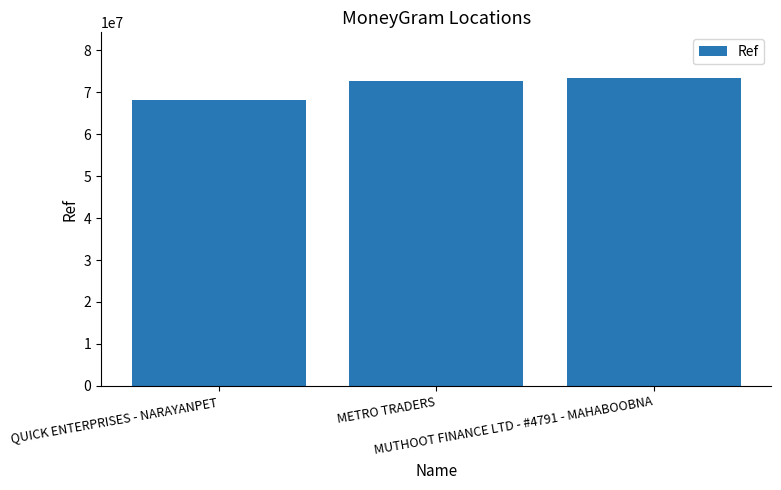

What is the change in value from QUICK ENTERPRISES - NARAYANPET to METRO TRADERS?

+4394630